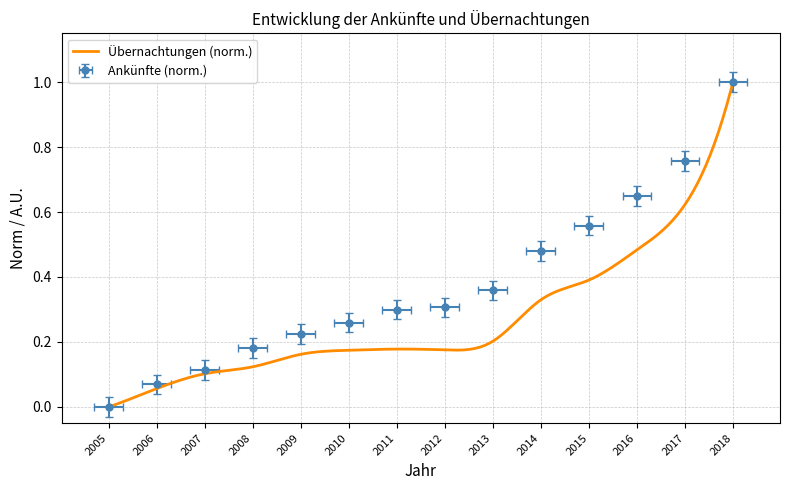

How many lines are shown in the chart?

1